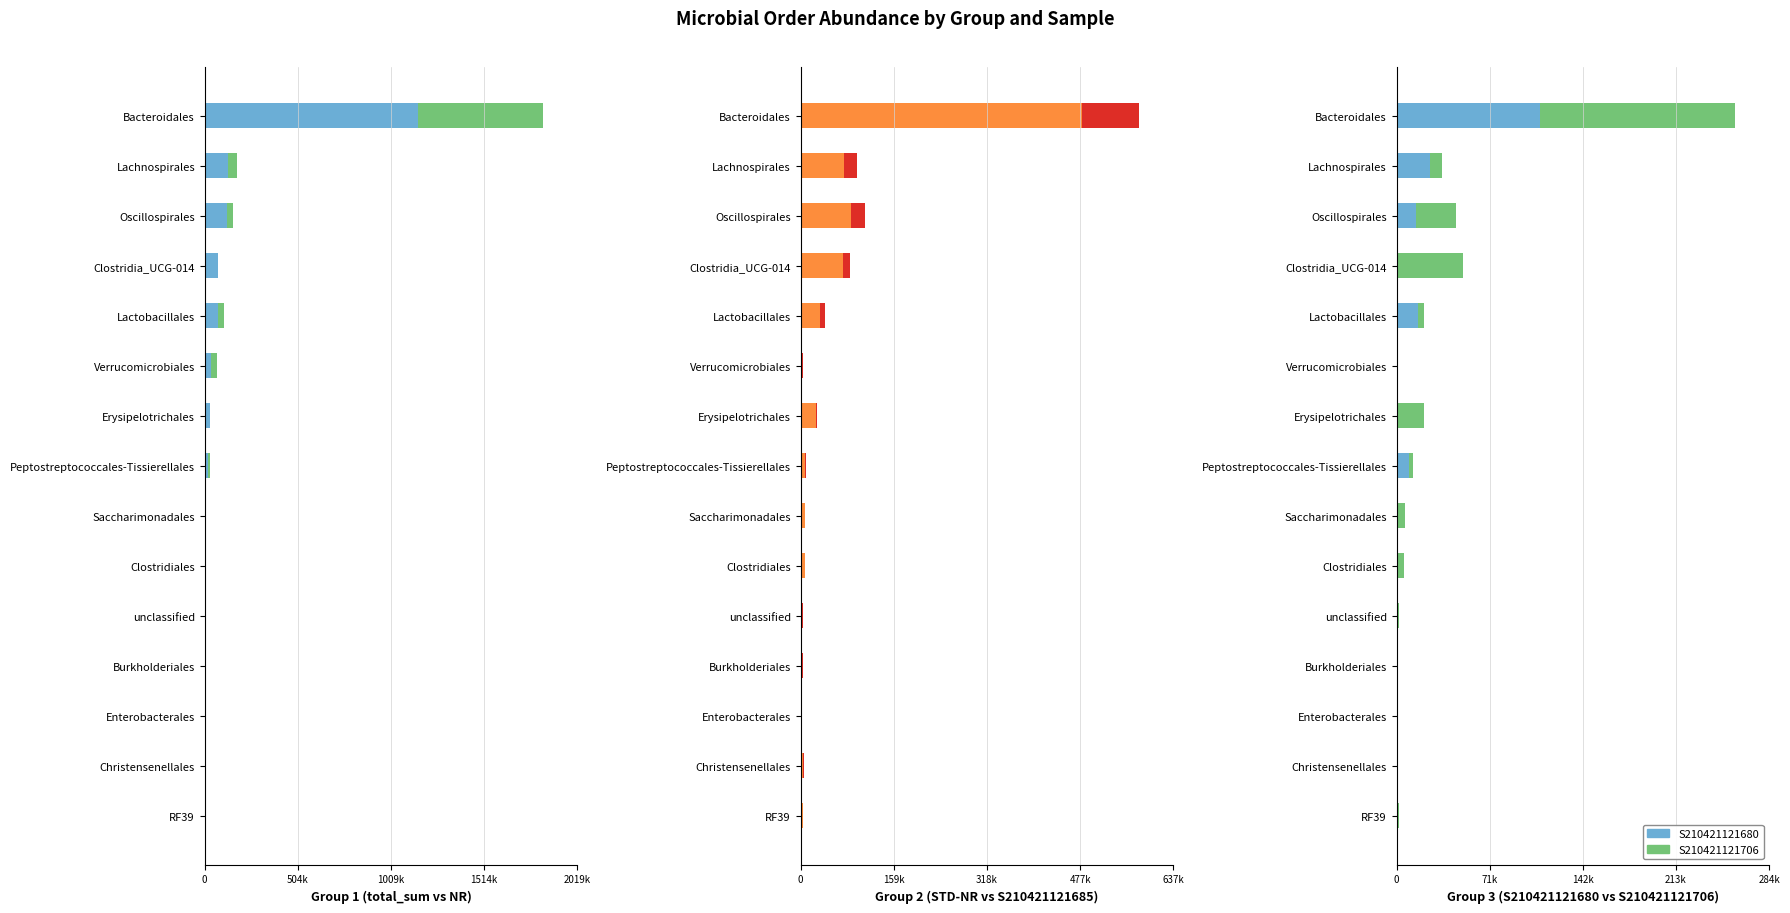

What is the difference between the maximum and minimum values in the S210421121706 series?

149536